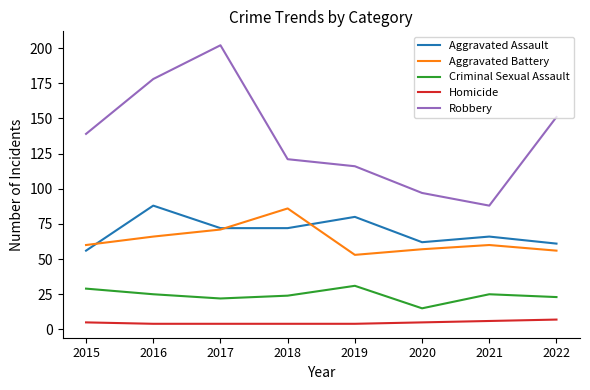

What are all the series names shown in the legend?

Aggravated Assault, Aggravated Battery, Criminal Sexual Assault, Homicide, Robbery